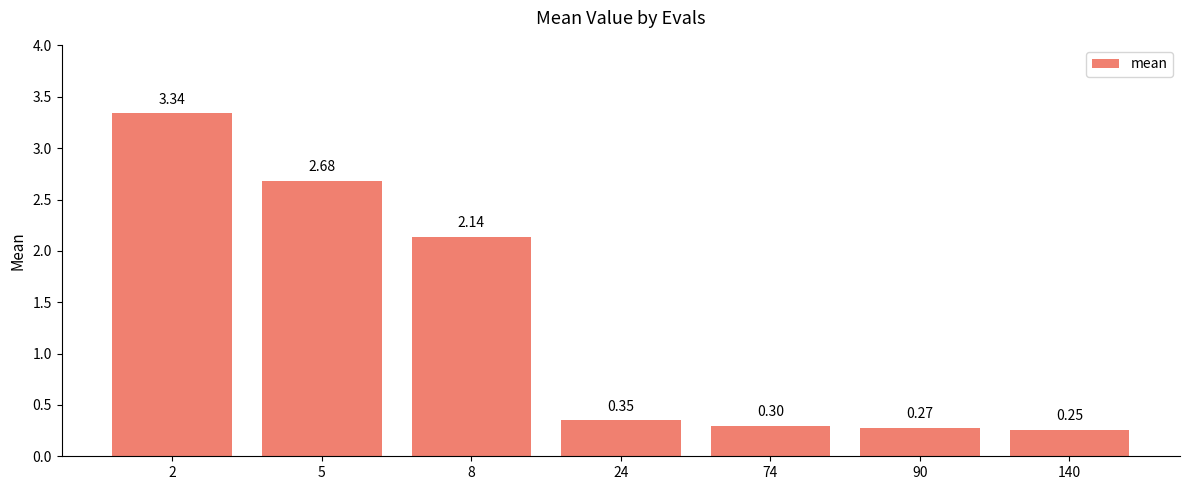

What is the average value?

1.3